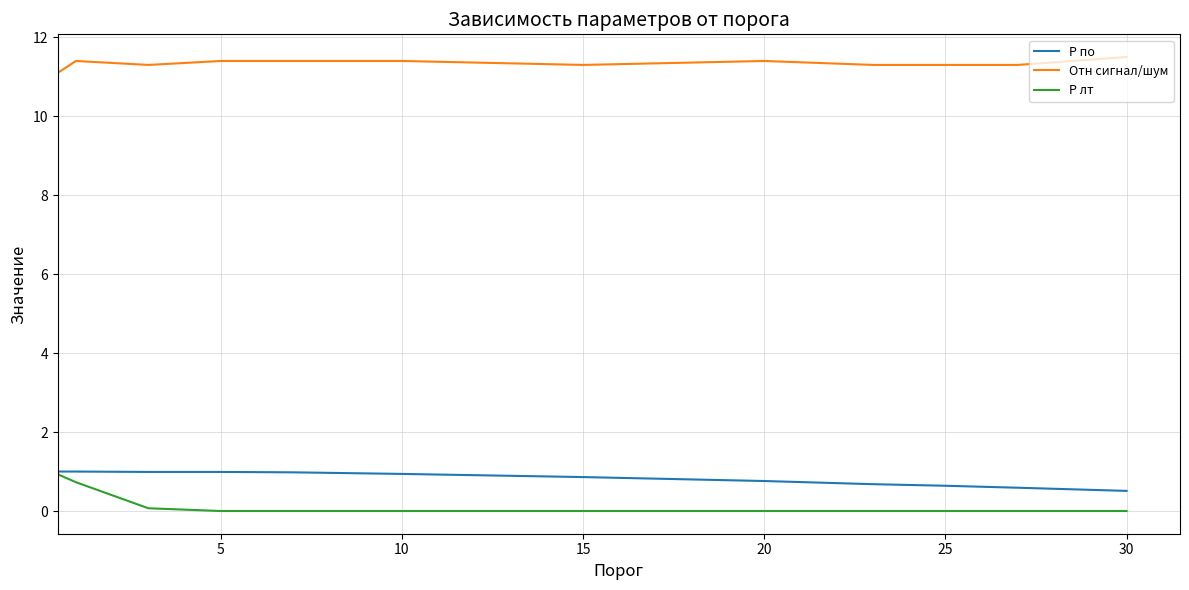

What are all the series names shown in the legend?

P по, Отн сигнал/шум, P лт